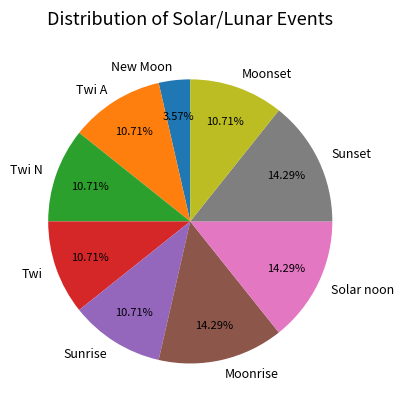

Does Moonrise account for over 50% of the chart?

No